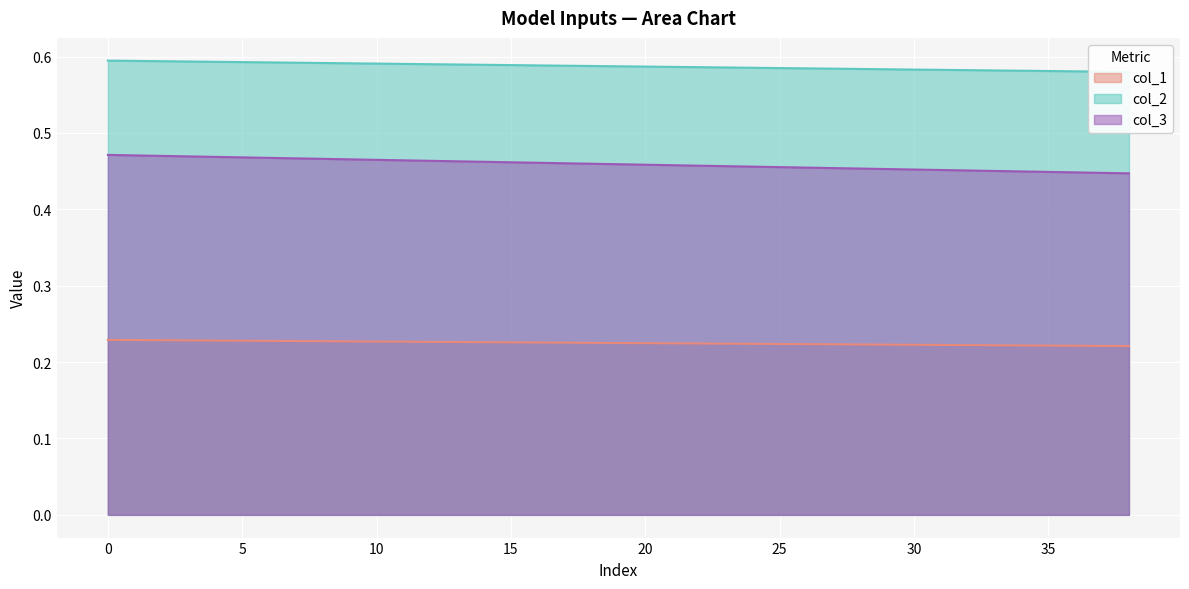

What is the sum of the col_3 values at 37 and 19?

0.9